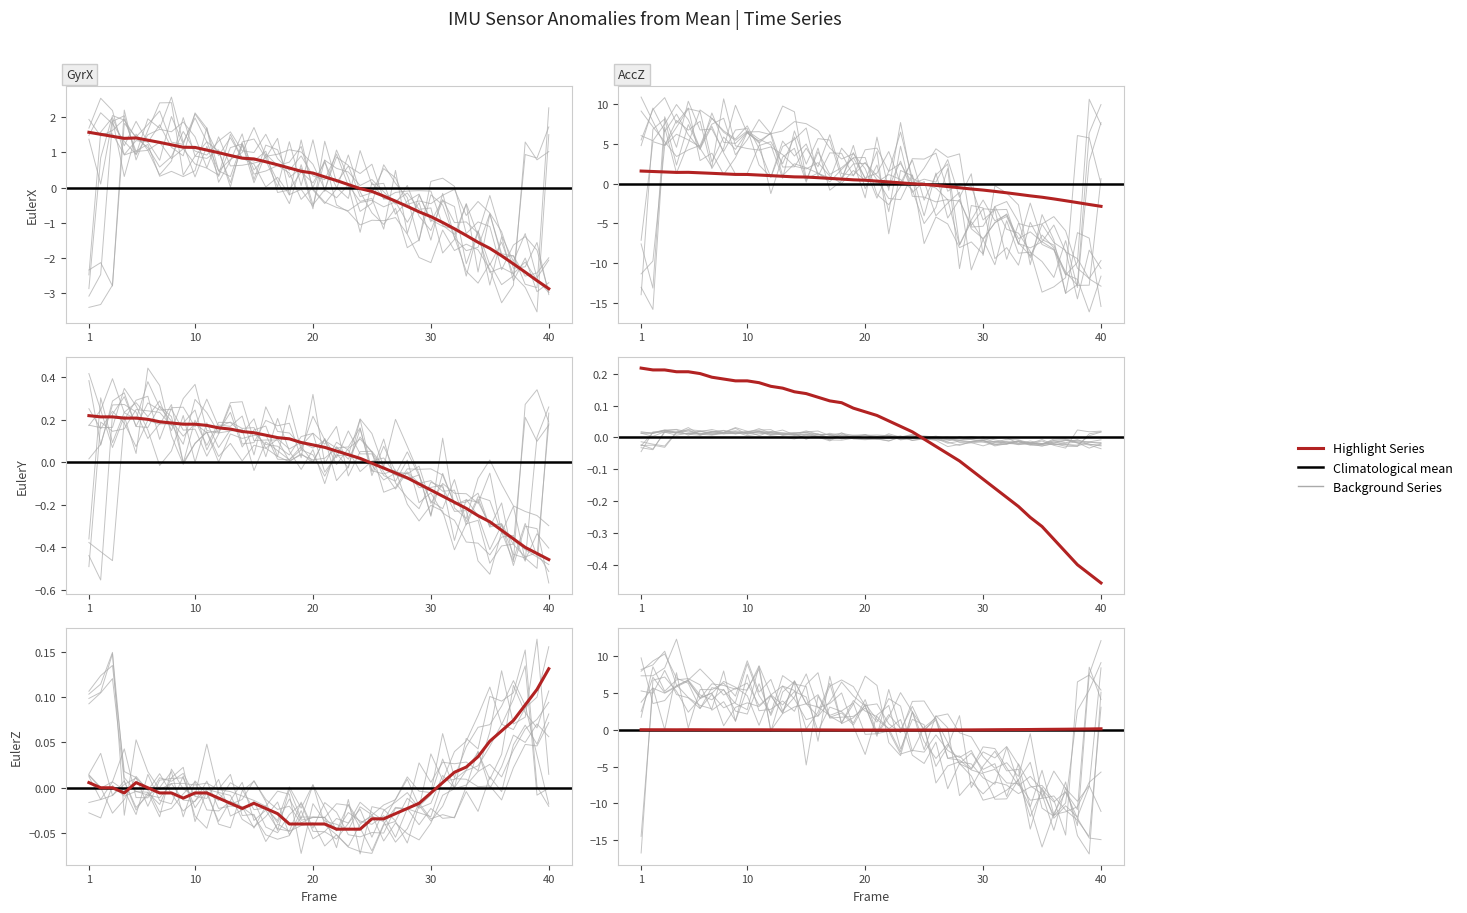

What is the total value across all series at 7?

1.7